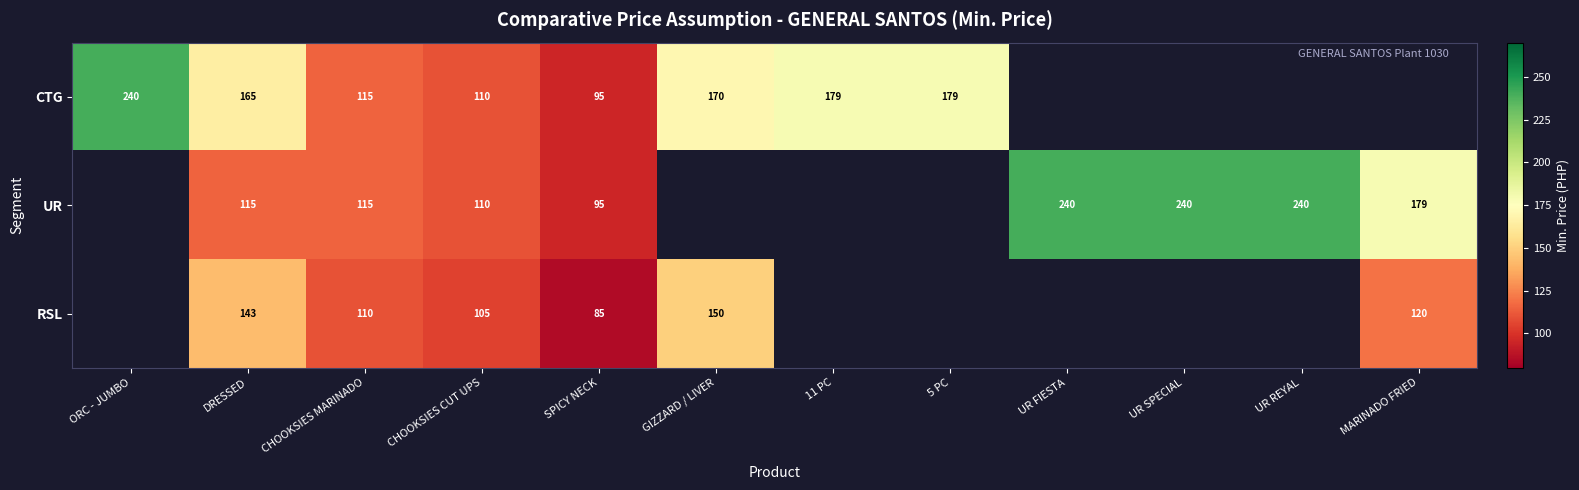

True or false: UR has a value of 57 at DRESSED.

False